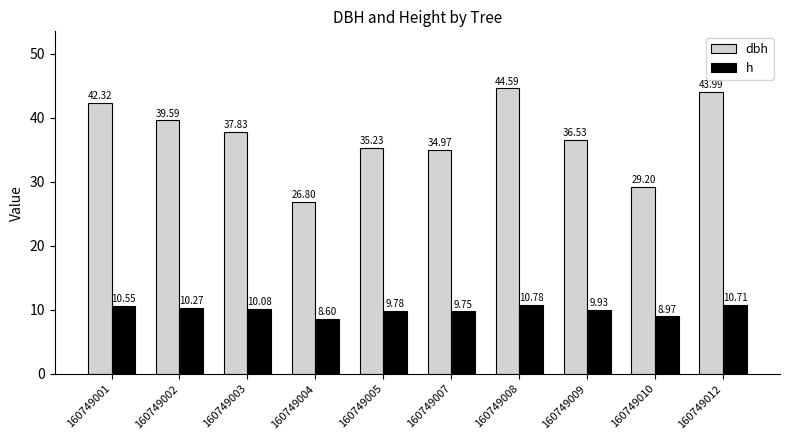

How many distinct data groups are displayed?

2